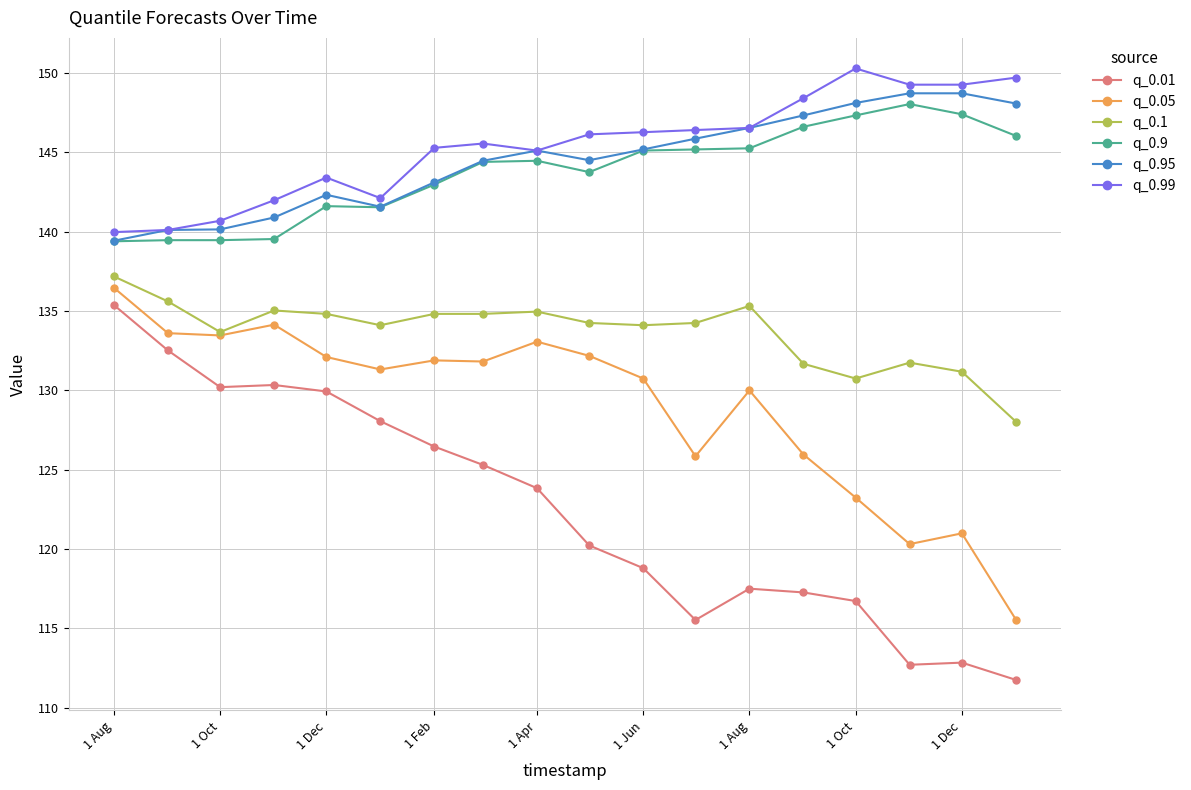

Does the chart display data point markers on the line(s)?

Yes